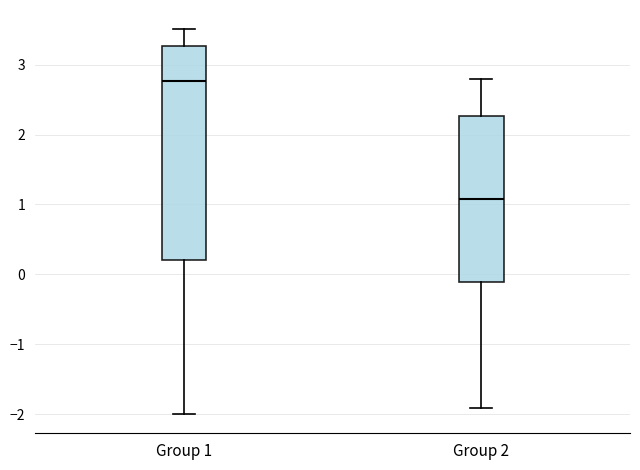

Which box's median line is the lowest?

Group 2